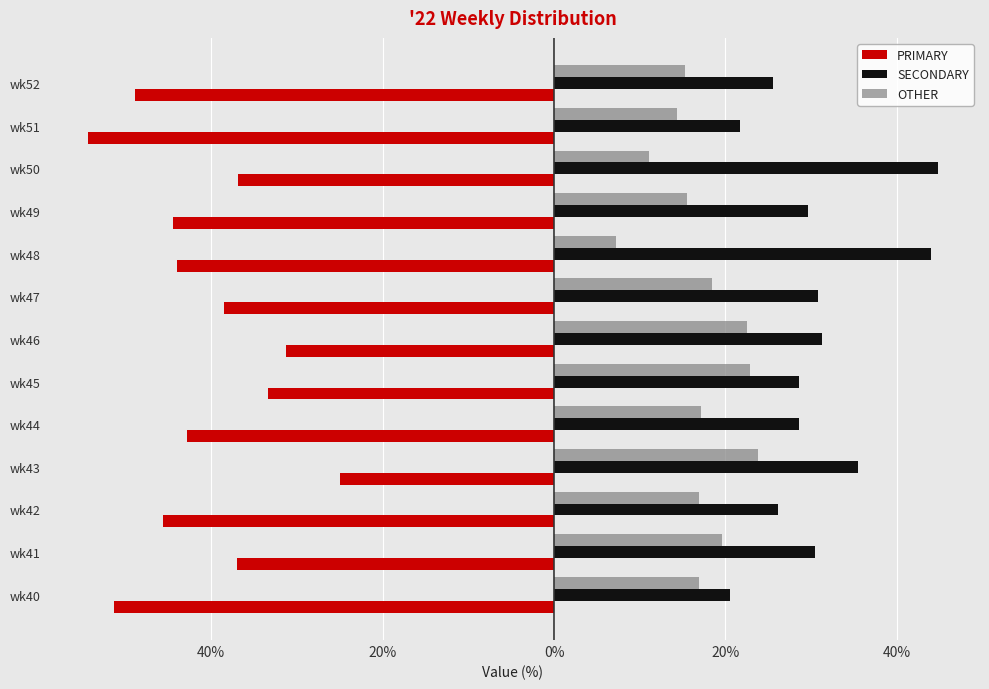

What are all the series names shown in the legend?

PRIMARY, SECONDARY, OTHER